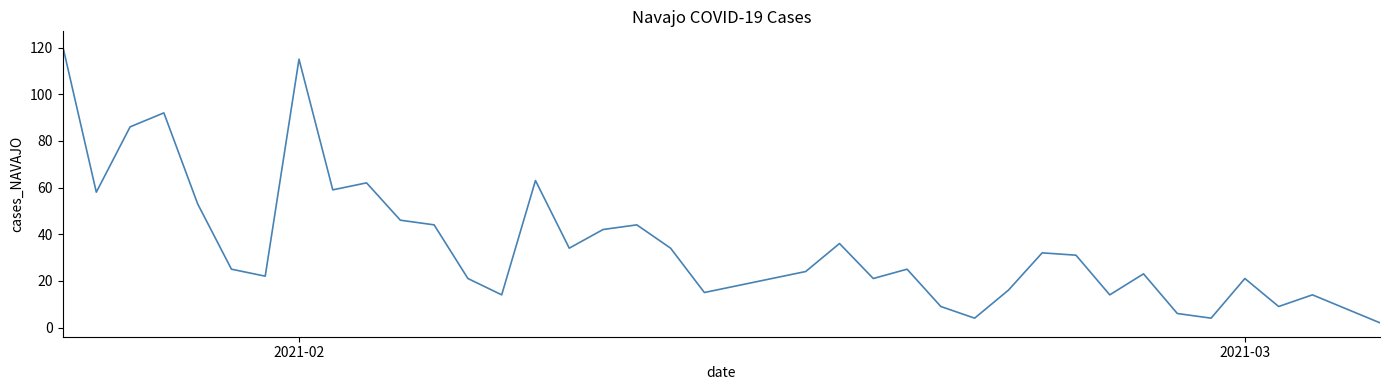

What is the difference between the maximum and minimum values?

119